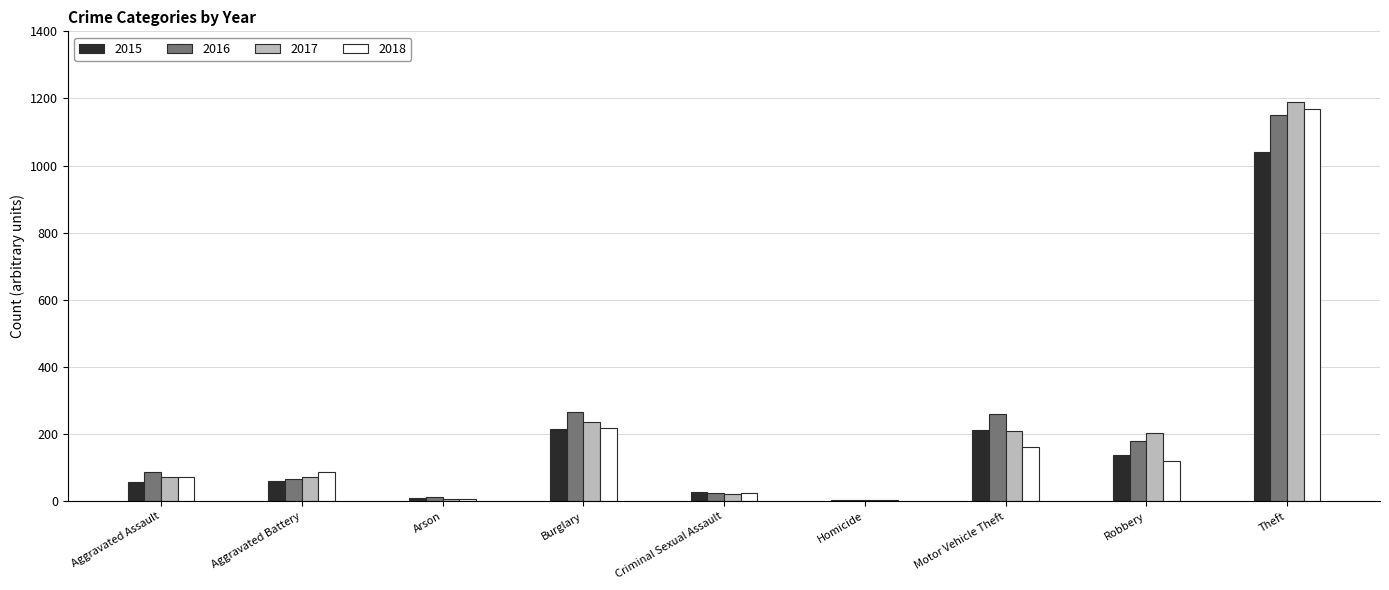

What are all the series names shown in the legend?

2015, 2016, 2017, 2018